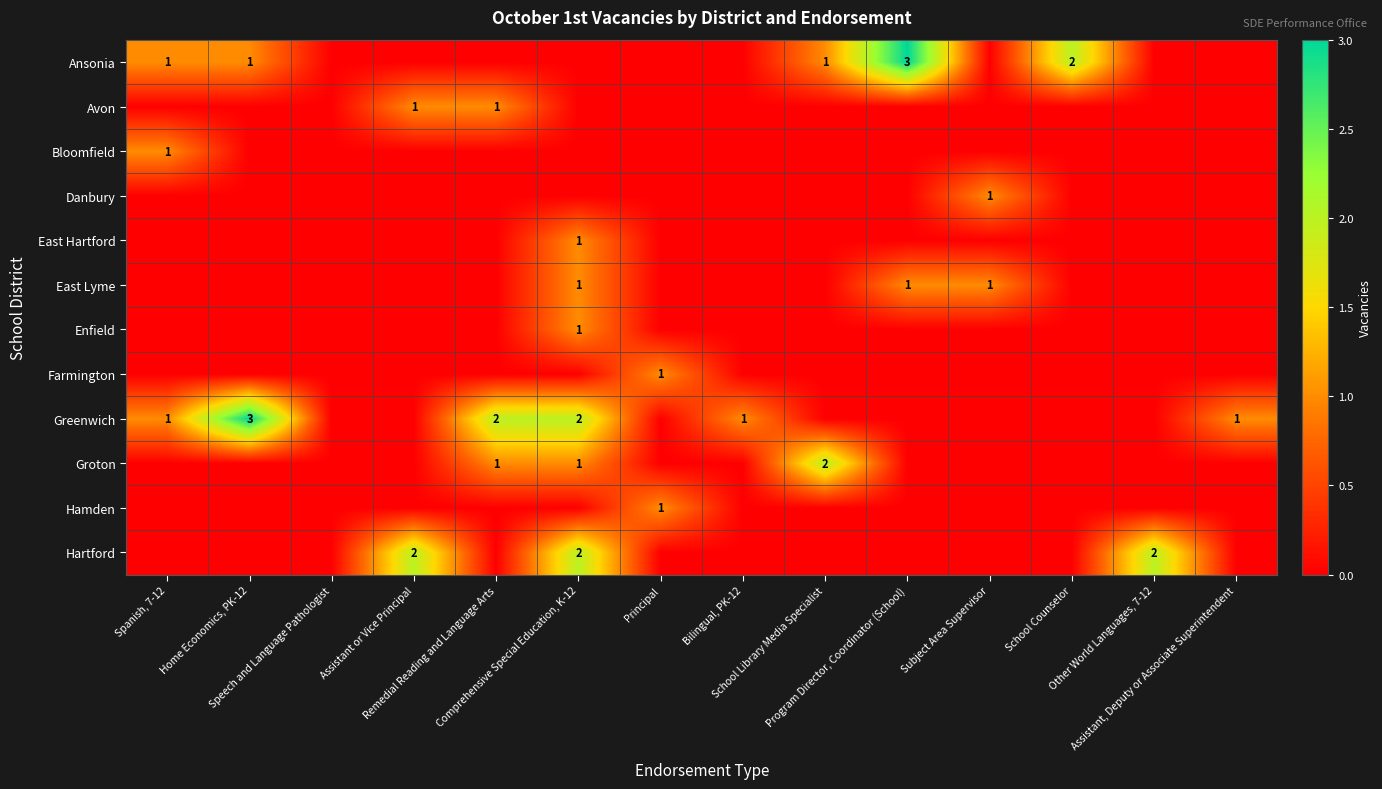

What is the maximum value for Farmington?

1